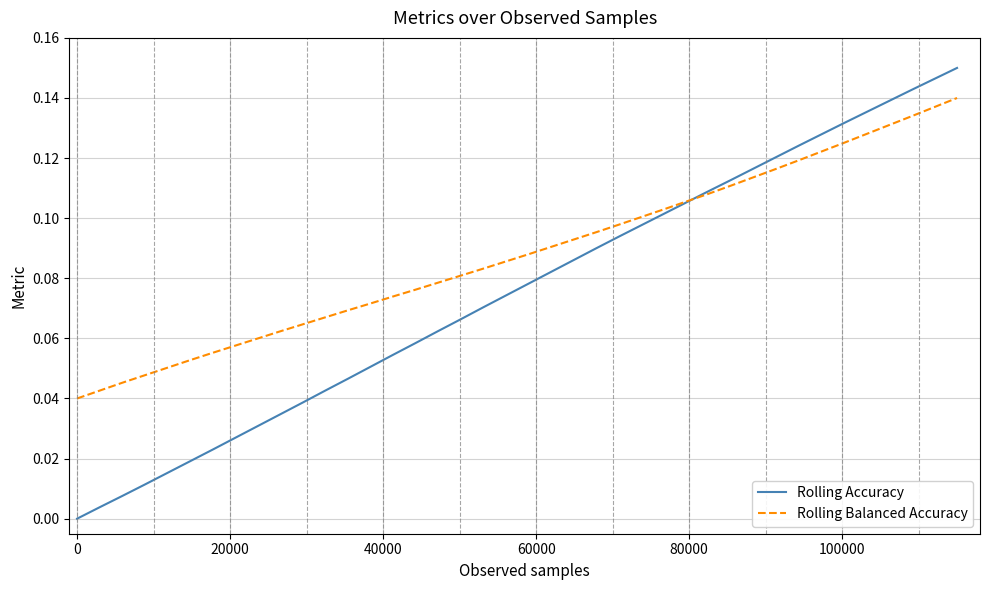

How many lines are shown in the chart?

2